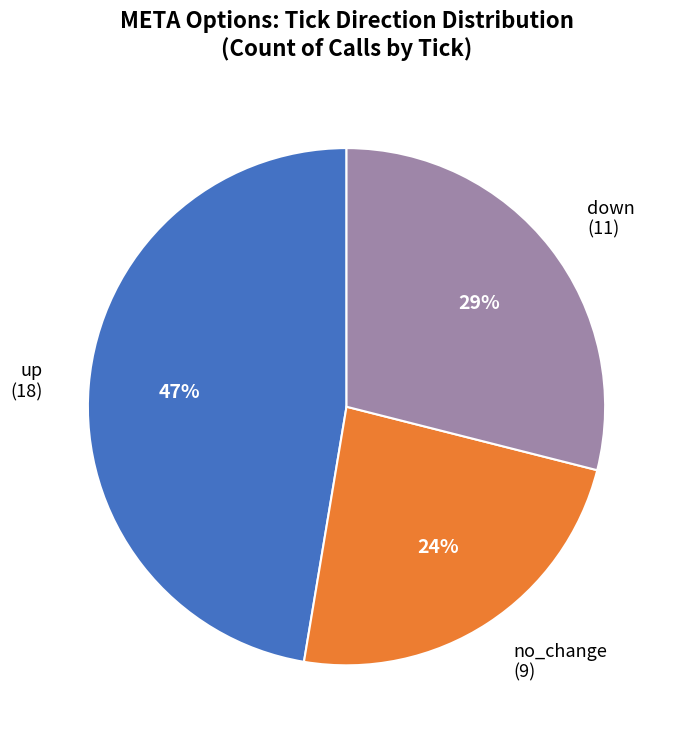

Count the number of slices in the pie.

3